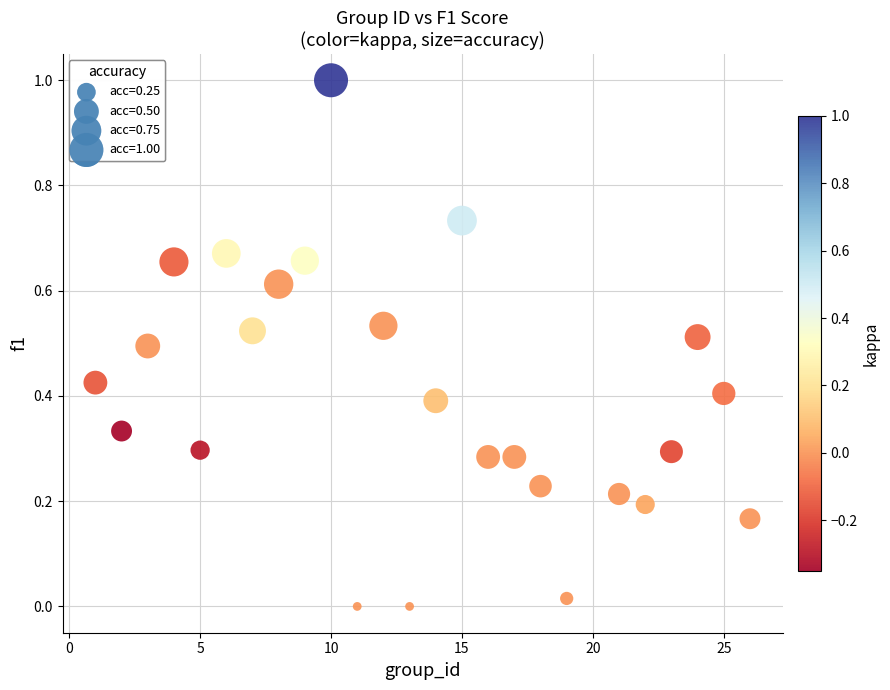

What is the range of X values (max minus min)?

25.0